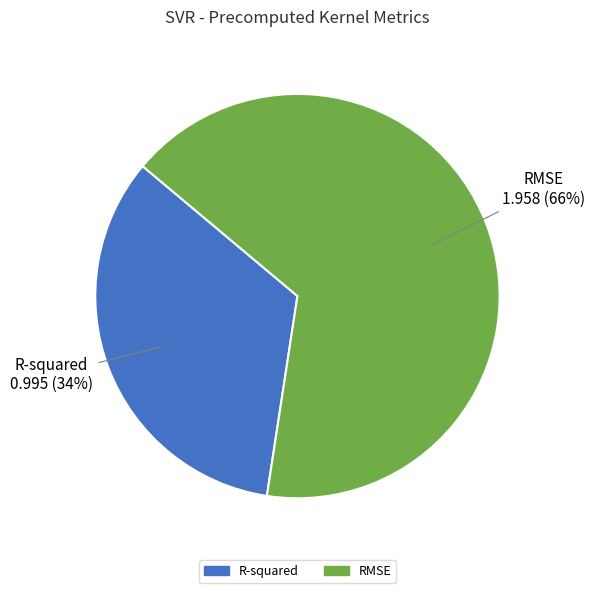

How many slices are in this pie chart?

2